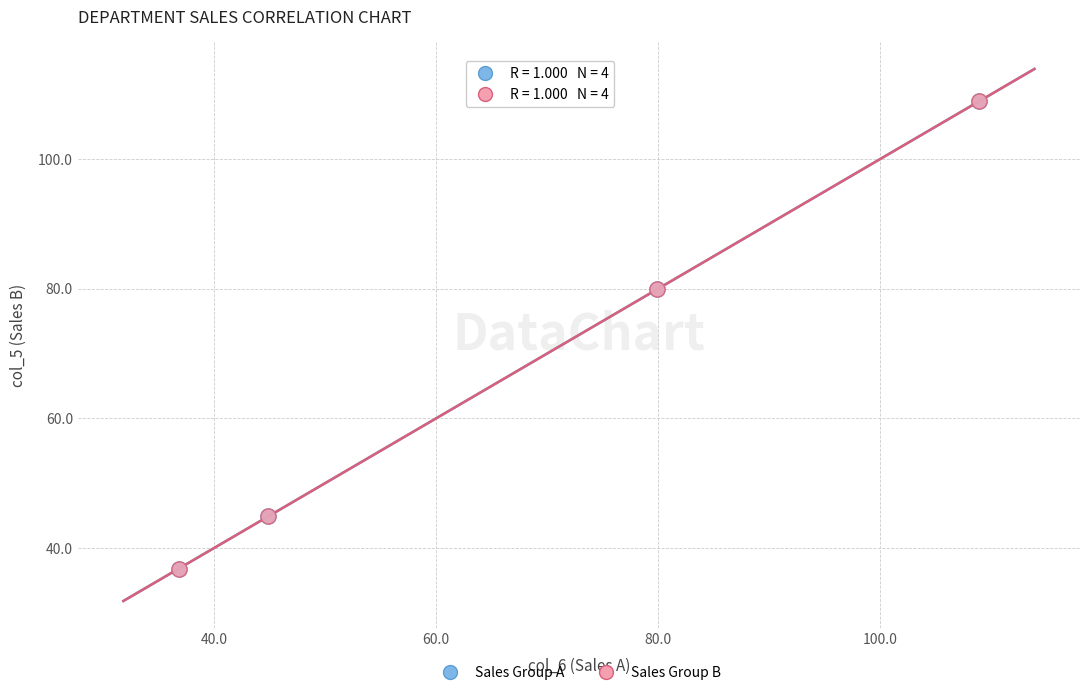

Which series has the largest Y range (max minus min)?

Sales Group B